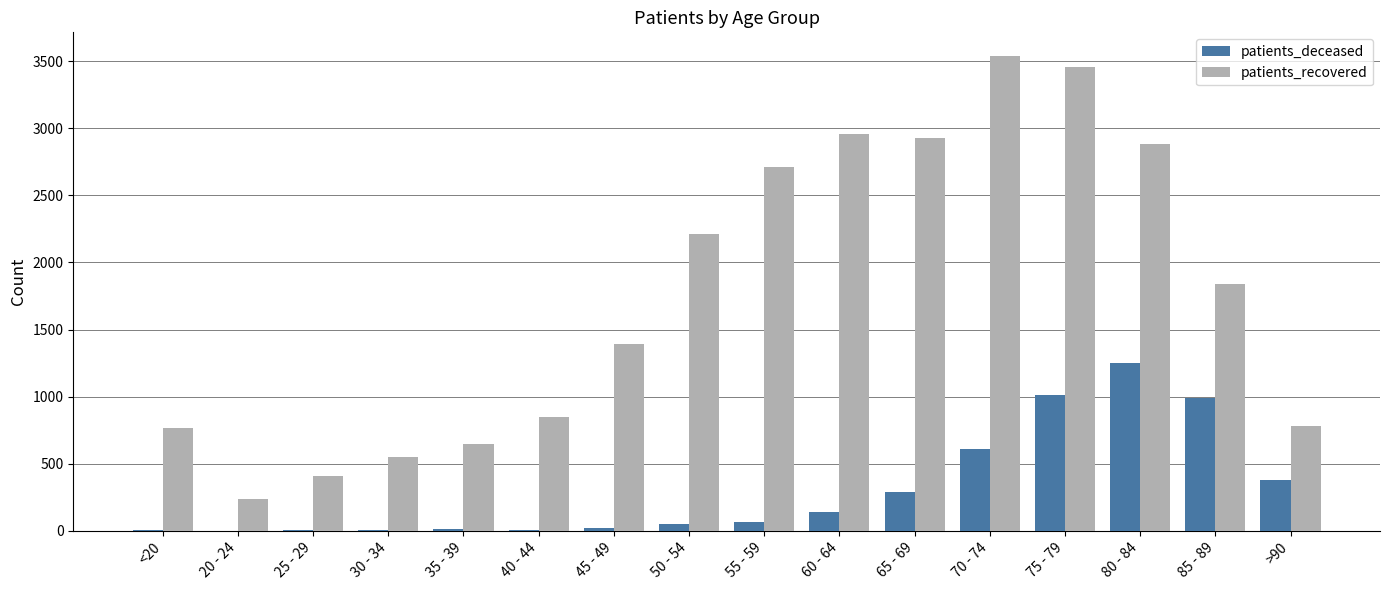

What is the total value across all series at 85 - 89?

2830